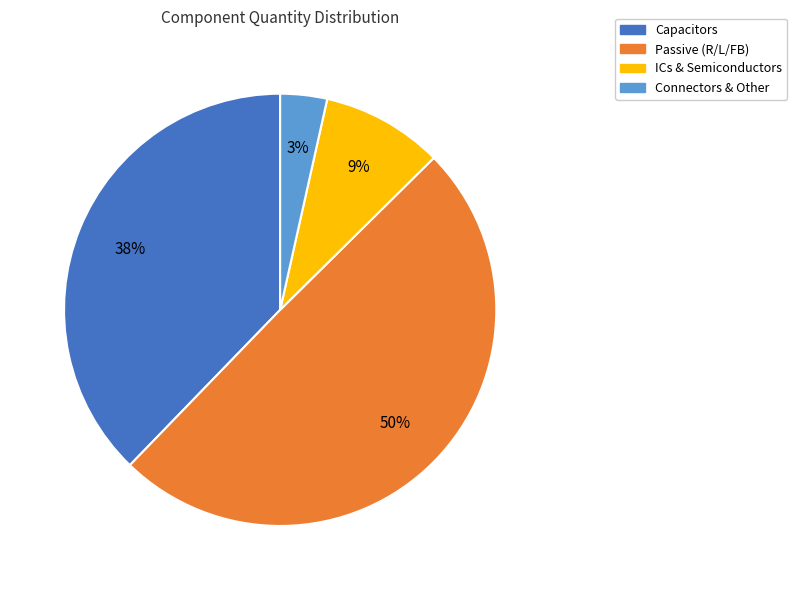

To the nearest percent, what is the average slice percentage?

25%